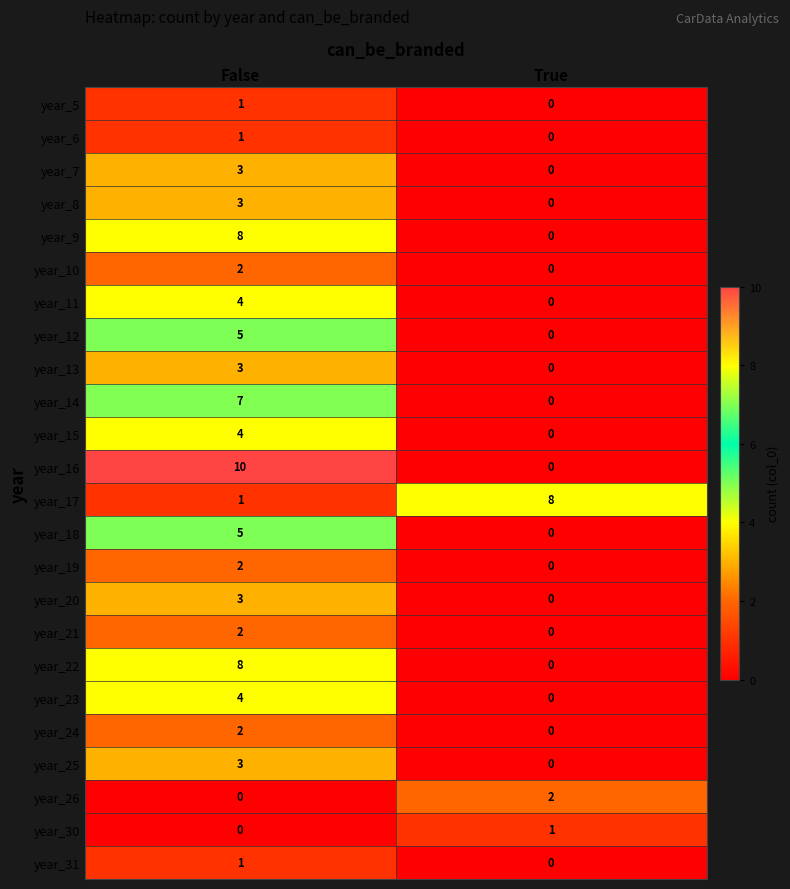

How many categories are shown in the chart?

2